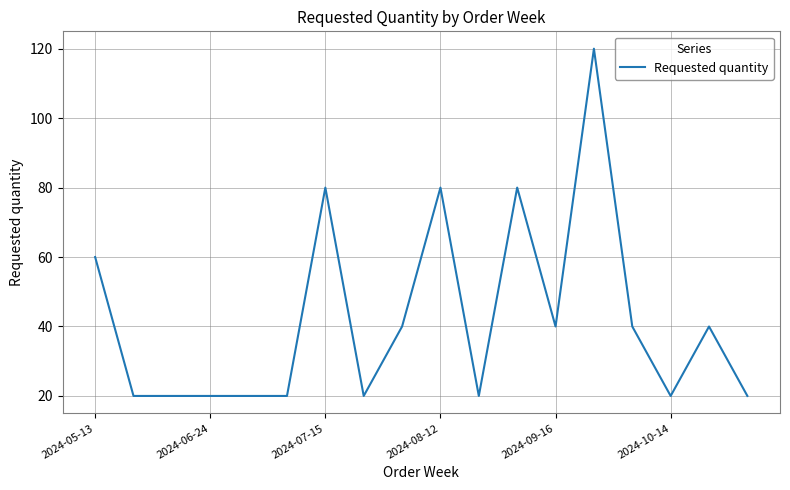

Count the values in the range 20 to 60.

14